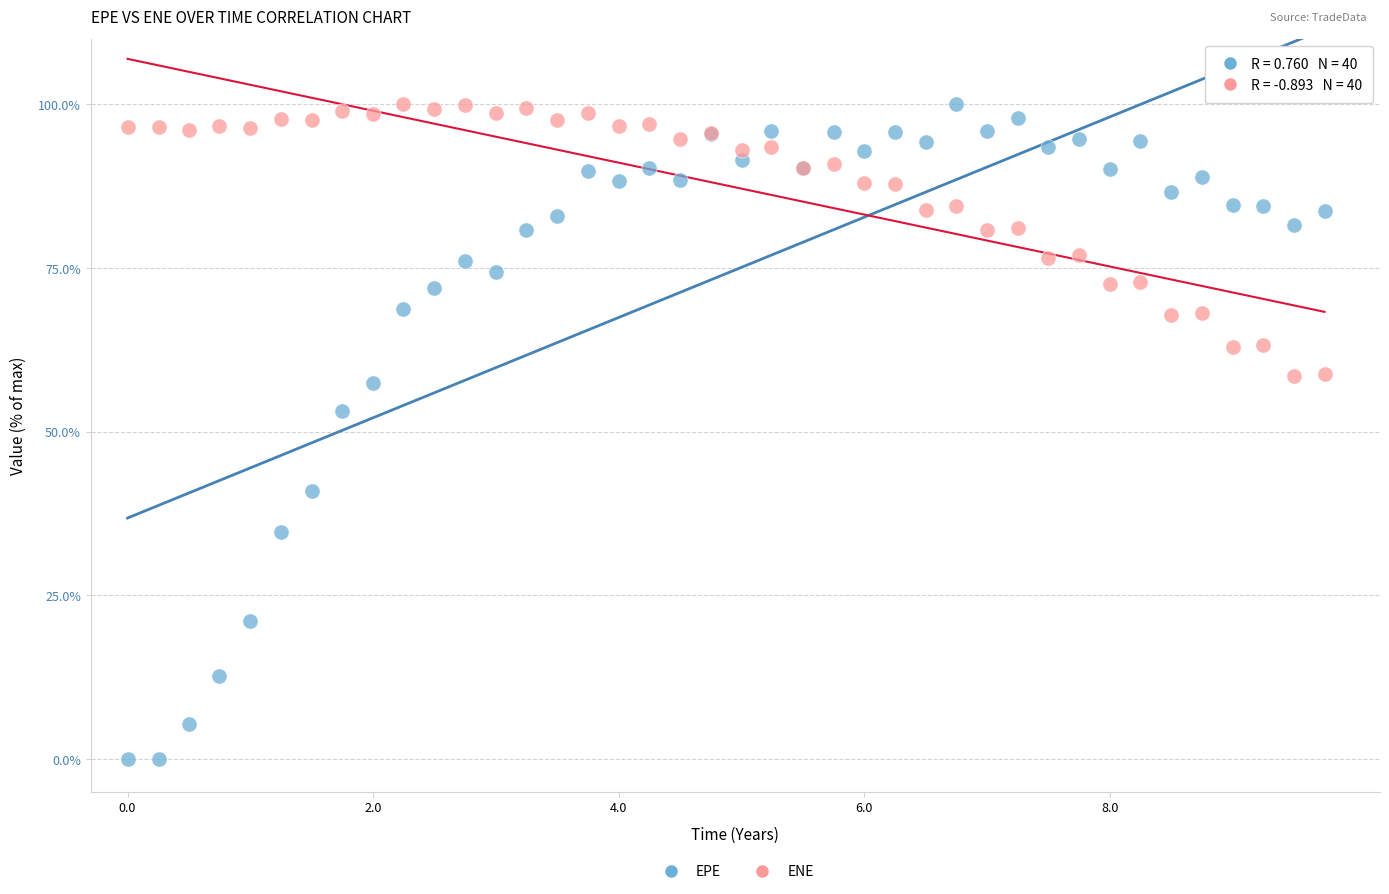

What is the X range (max minus min) for the scatter plot?

9.7